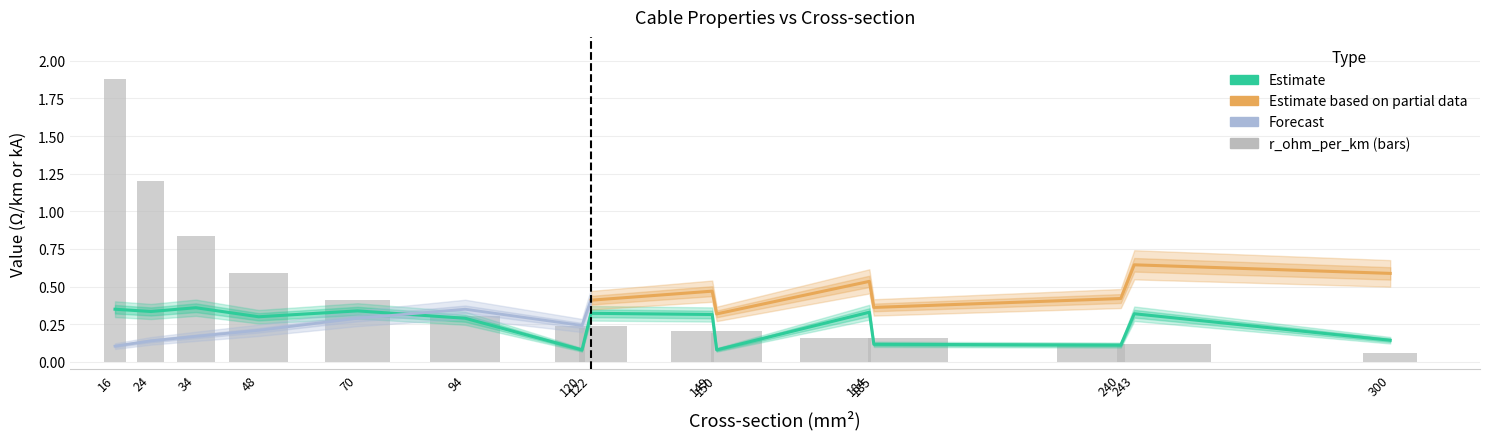

Is it true that r_ohm_per_km equals 0.2 at 243?

False